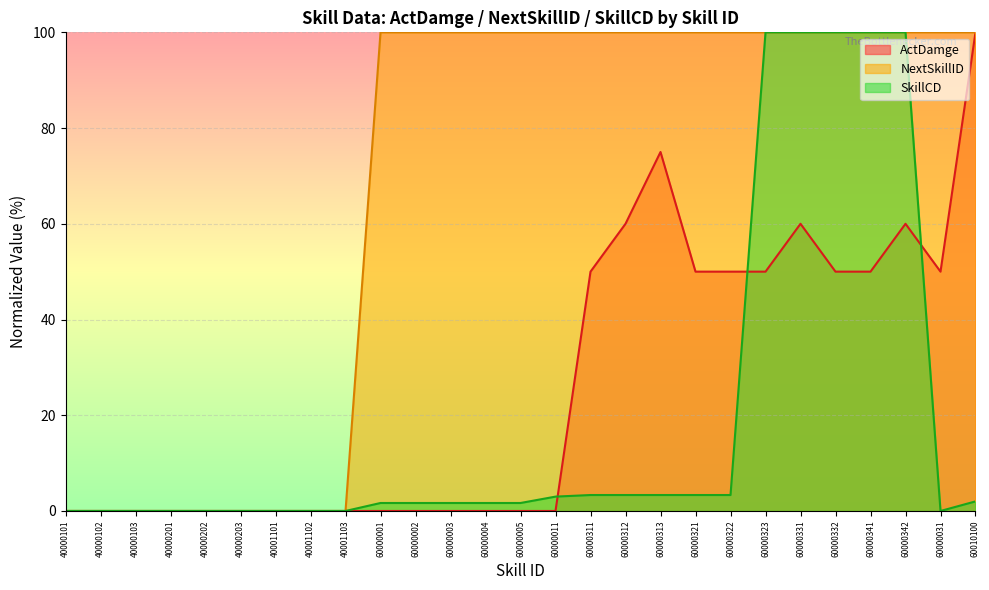

At which category does the chart reach its minimum across all series?

40000101